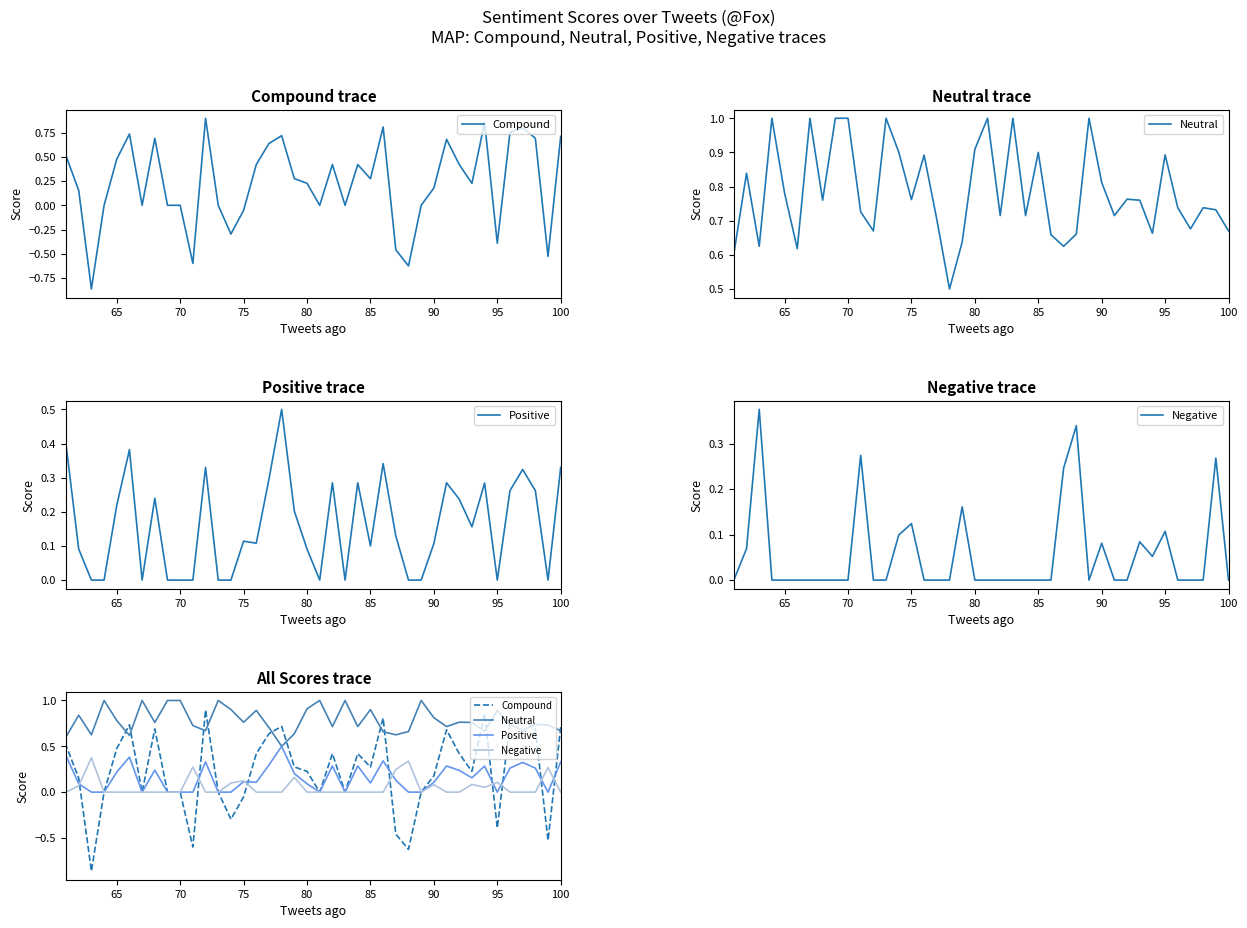

Is the value of Compound at 16 greater than the value of Neutral at 65?

No